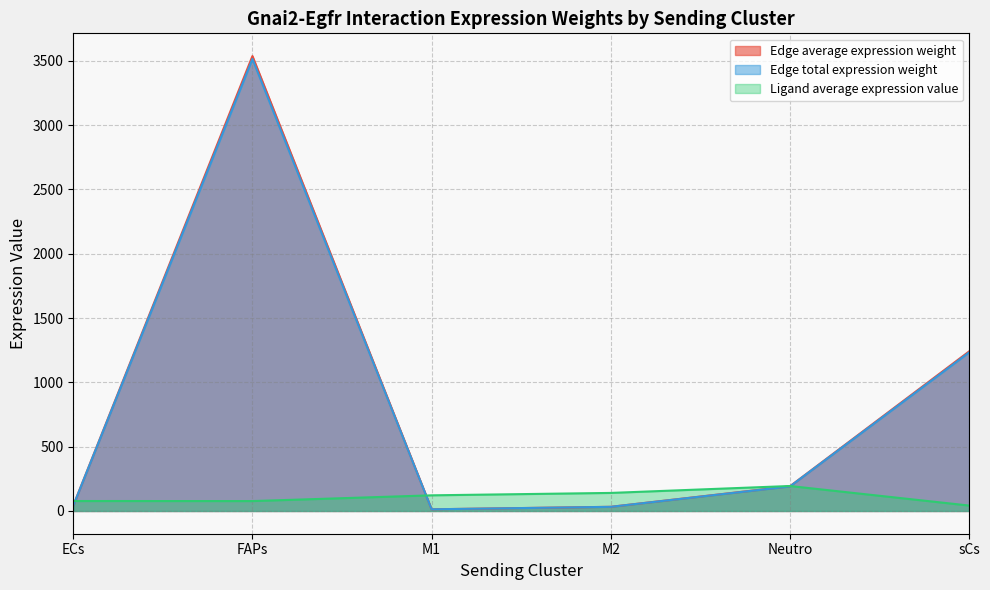

What is the difference between the Edge total expression weight values at FAPs and M2?

3482.5